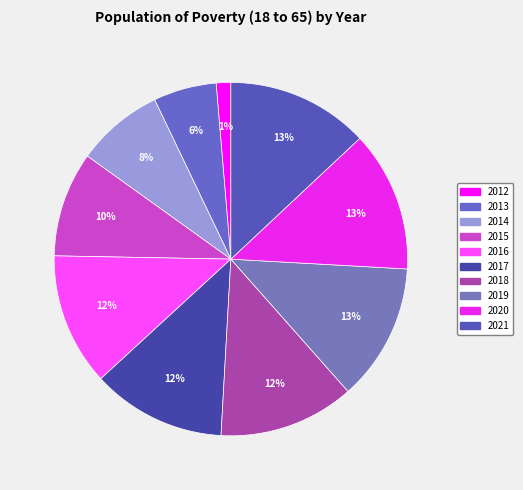

Rank the categories by value from highest to lowest.

2021, 2020, 2019, 2018, 2017, 2016, 2015, 2014, 2013, 2012